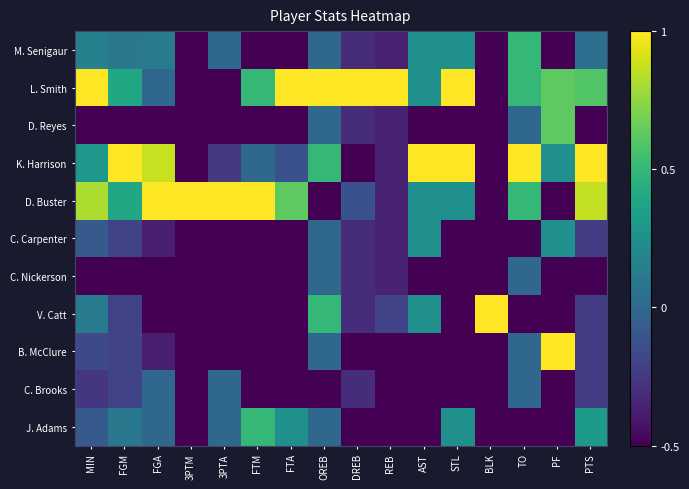

What is the total value across all series at 3PTA?

-2.2